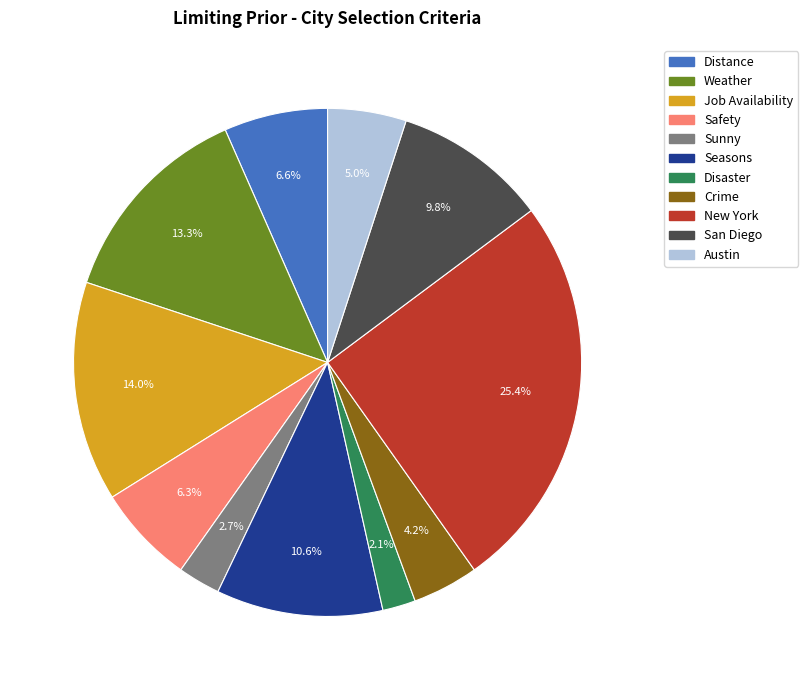

What percentage do Weather and Distance together represent?

19.9%